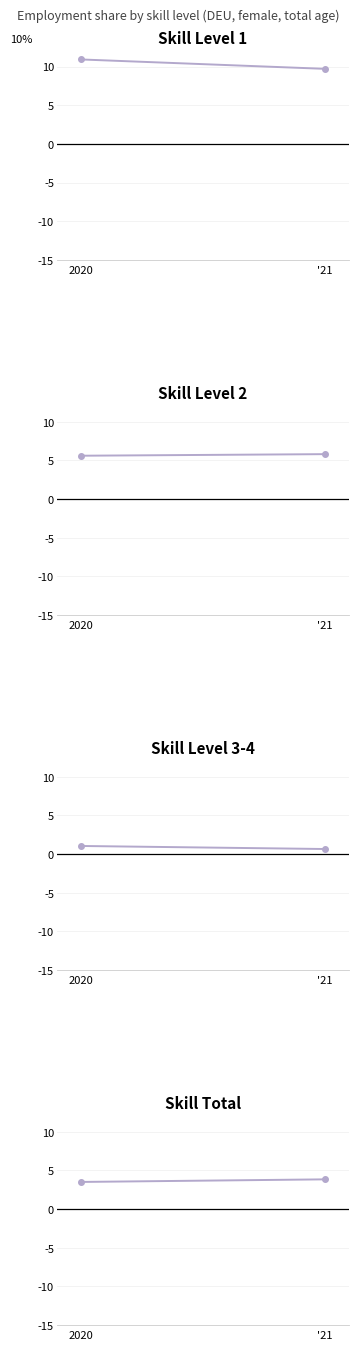

Which series has the largest range (max minus min)?

ocu_skill_l1